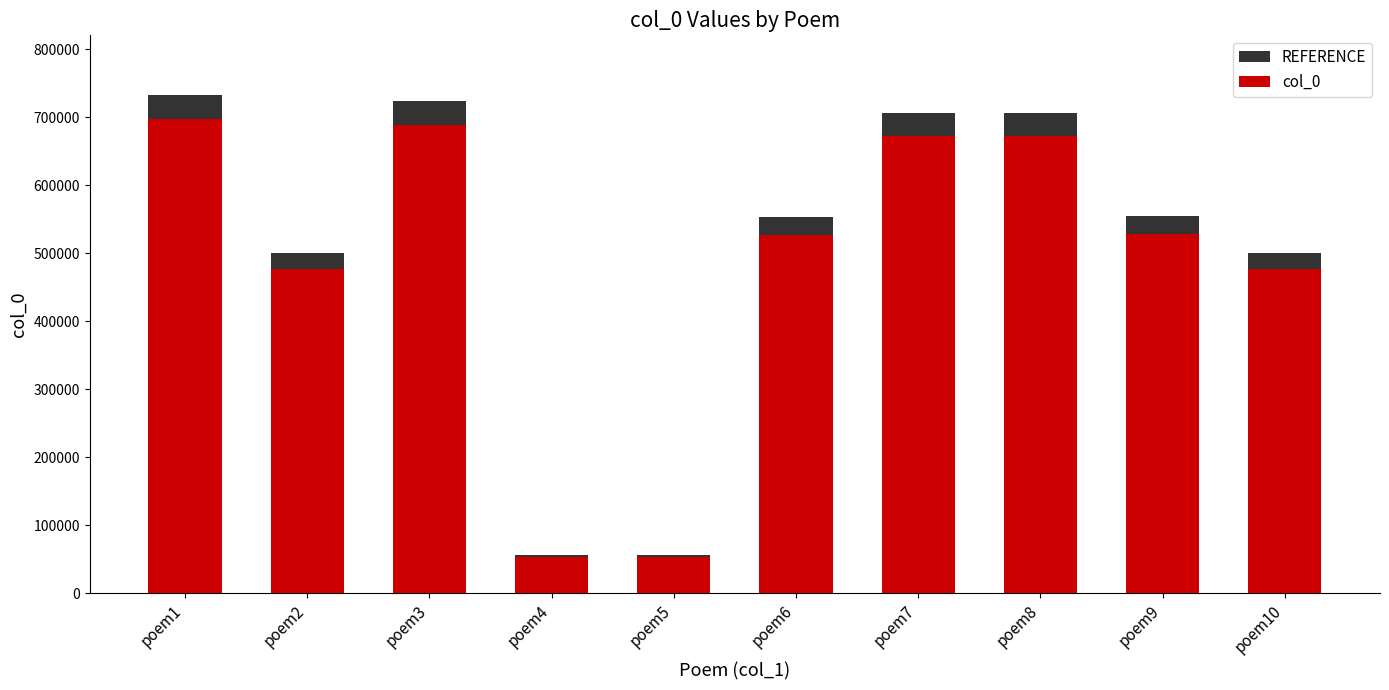

Is it true that col_0 equals 982532.8 at poem8?

False